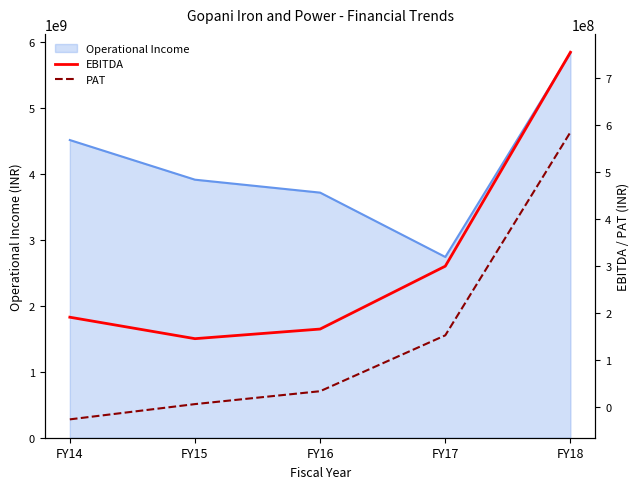

Is it true that PAT equals -34011522 at FY14?

False